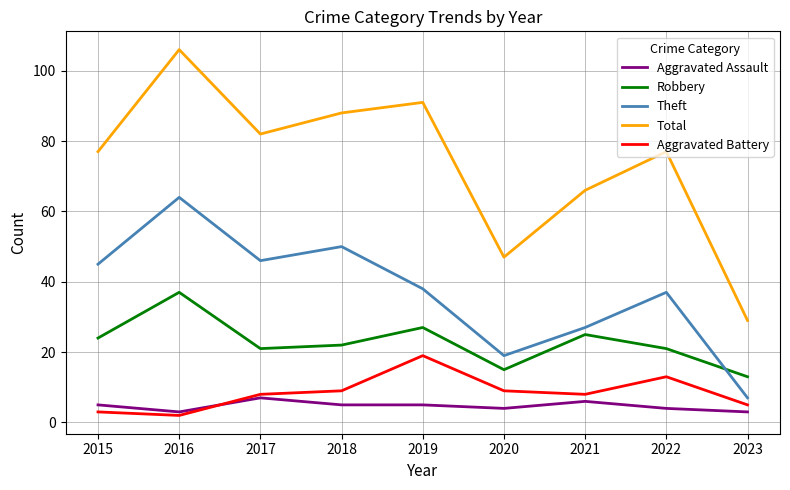

At which category is the sum across all series the highest?

2016